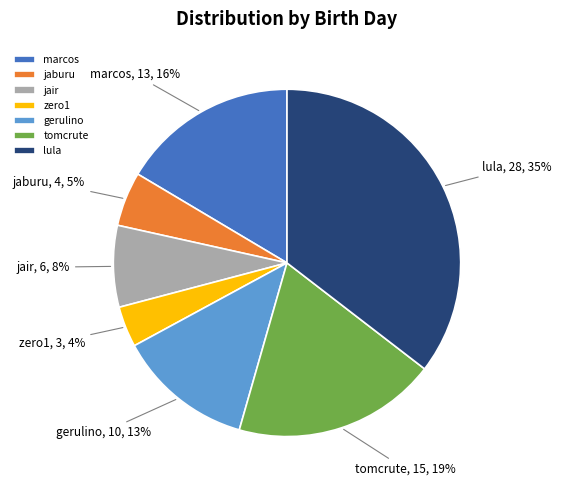

Which has a higher value, jair or jaburu?

jair